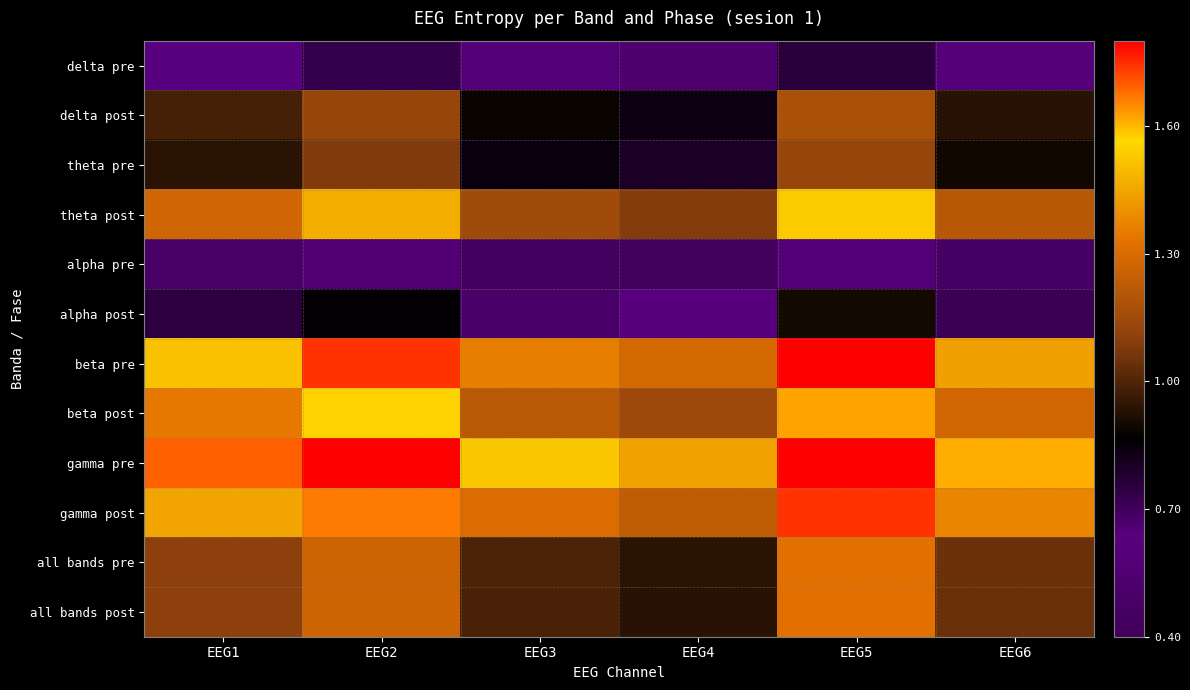

What is the total value across all series at EEG2?

15.3